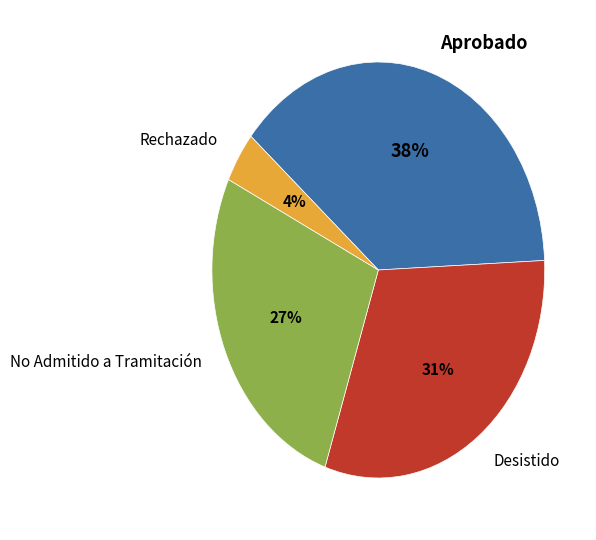

Is the sum of Desistido and Rechazado greater than half?

No